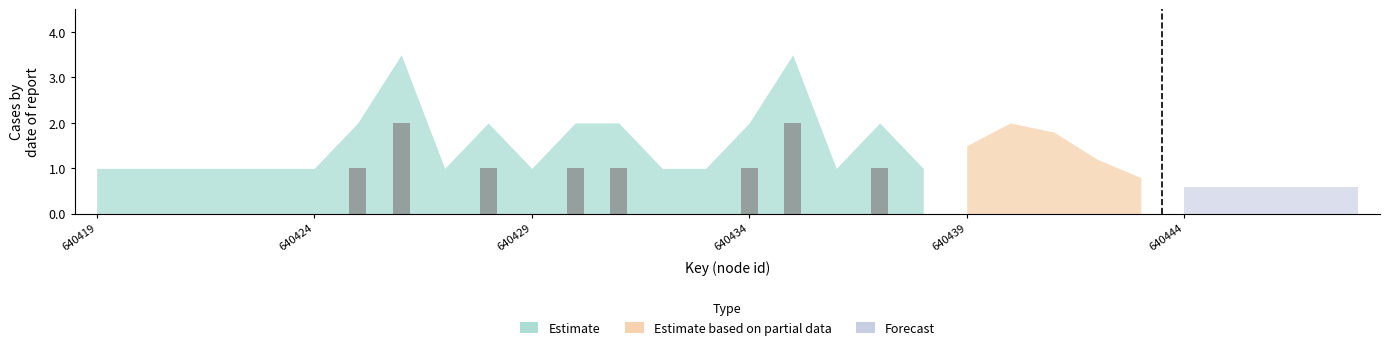

What is the sum of all values?

10